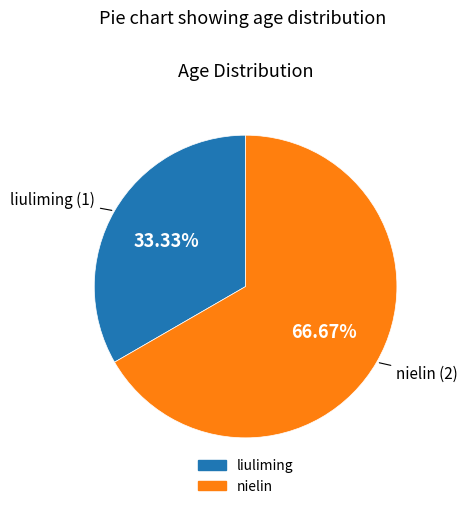

To the nearest percent, what is the difference between the nielin and liuliming slice percentages?

33%